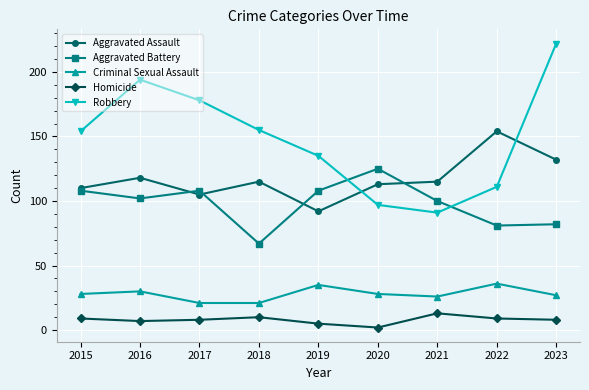

Which series has the widest spread of values?

Robbery